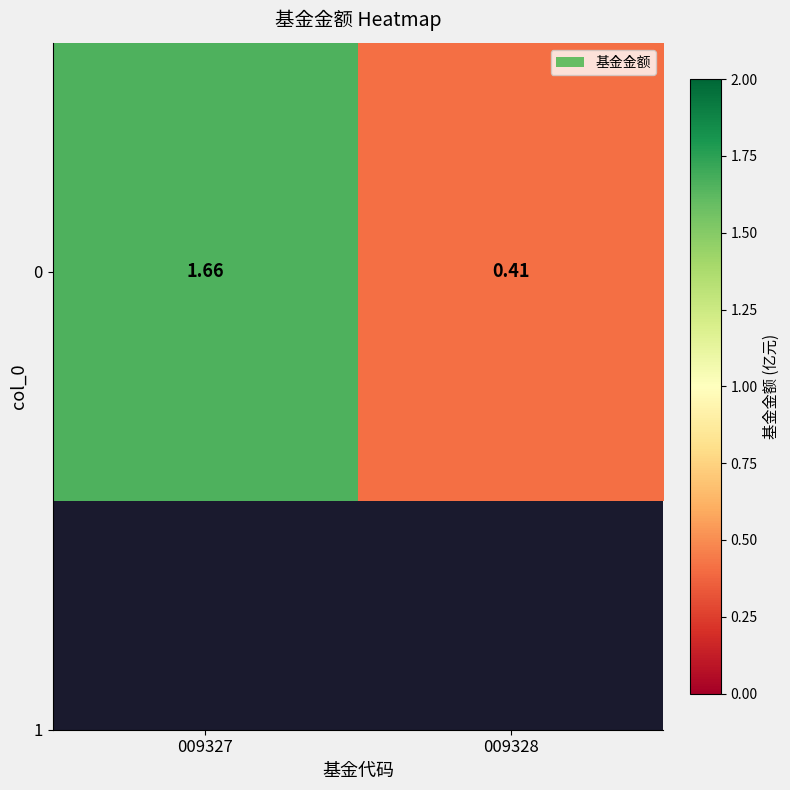

Rank the categories by value from highest to lowest.

009327, 009328